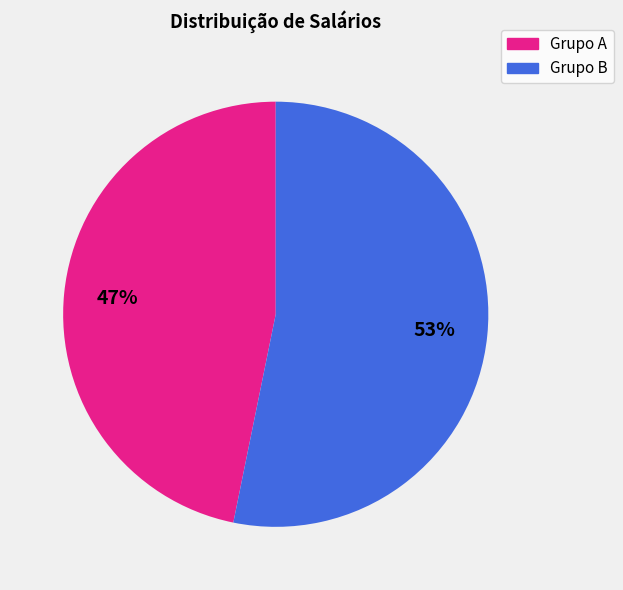

How many segments does this pie chart have?

2